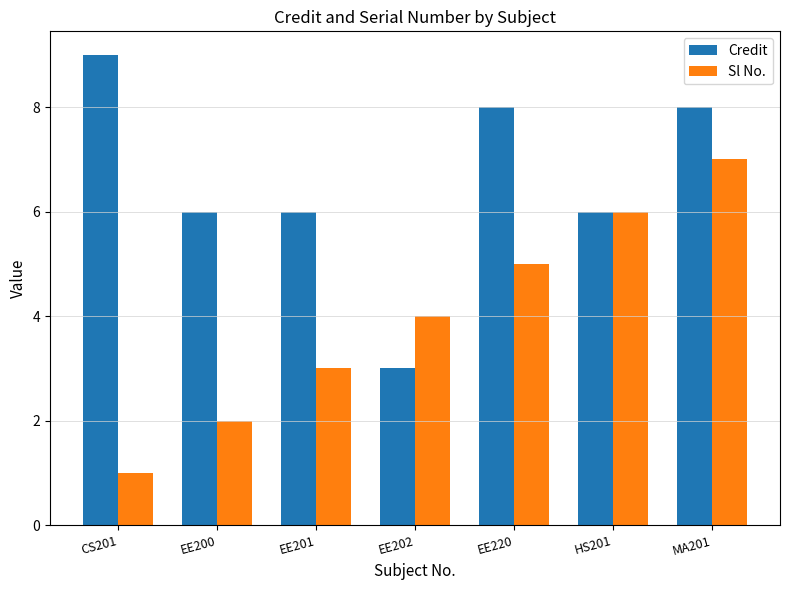

Rank the series at MA201 from highest to lowest value.

Credit, Sl No.